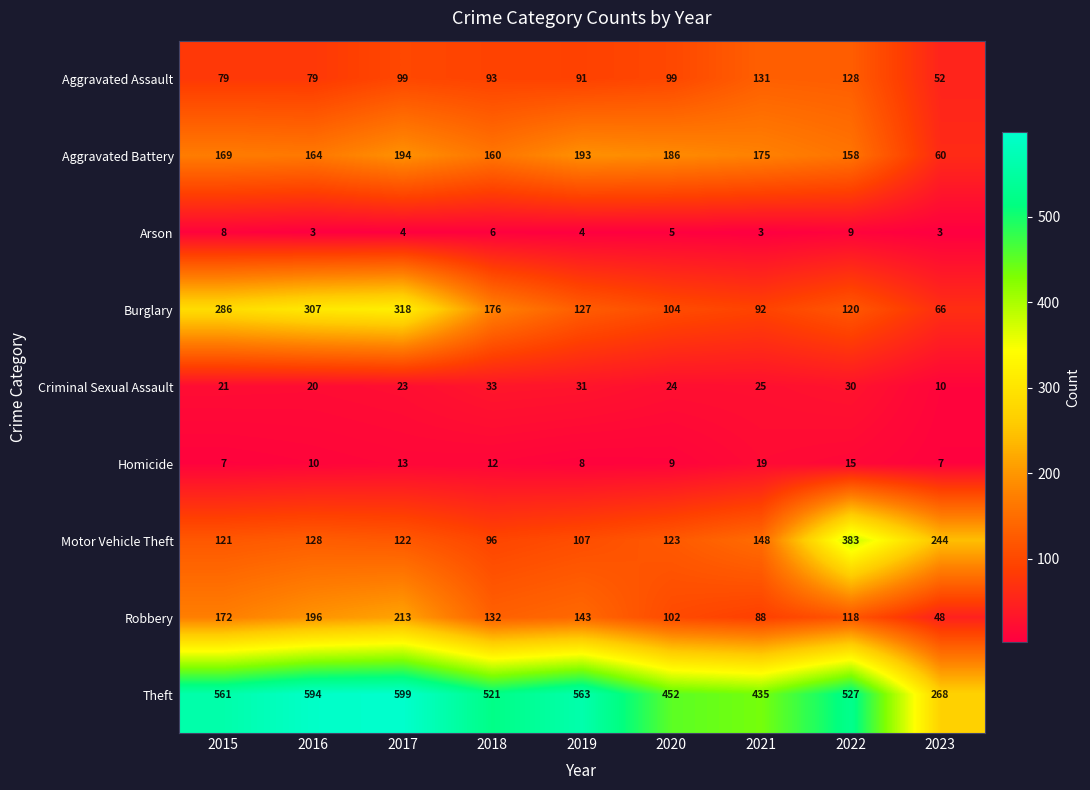

What is the total value across all series at 2019?

1267